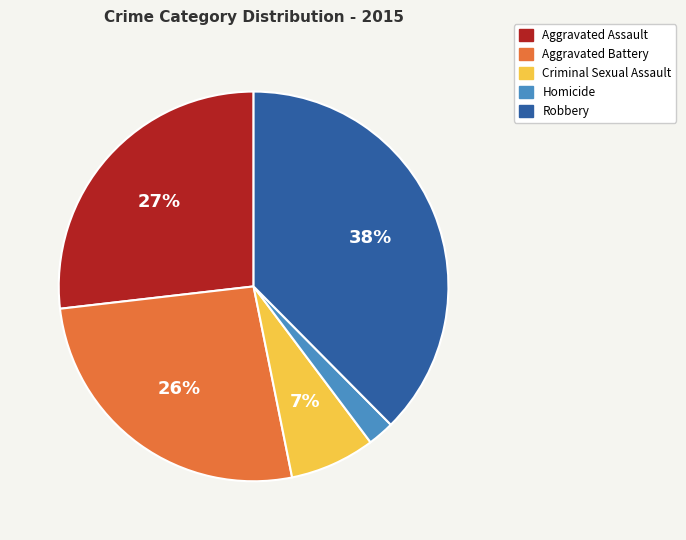

Does Aggravated Battery account for over 50% of the chart?

No